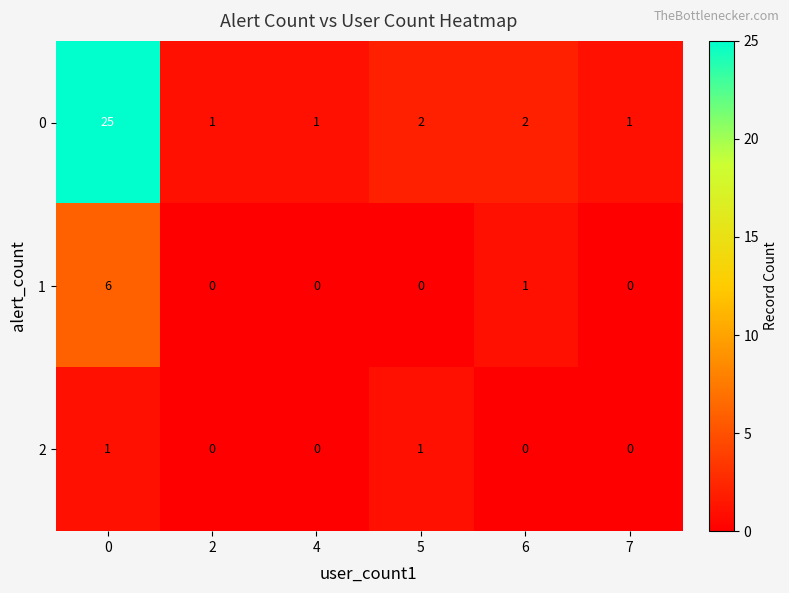

What is the spread (max minus min) of values at 0?

24